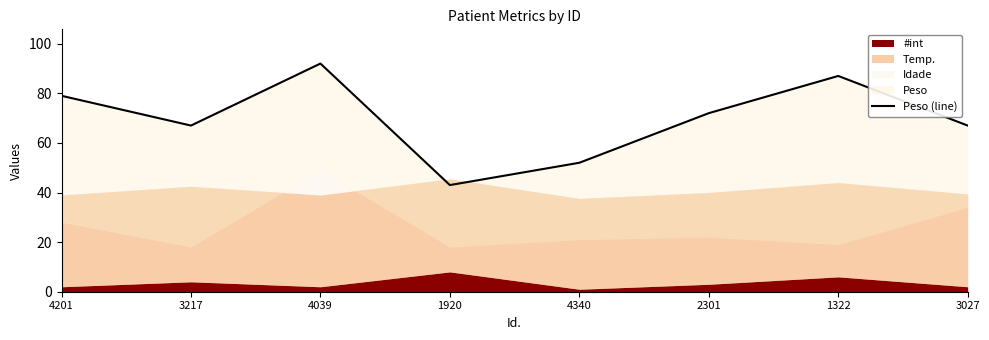

Does the chart have visible grid lines?

No